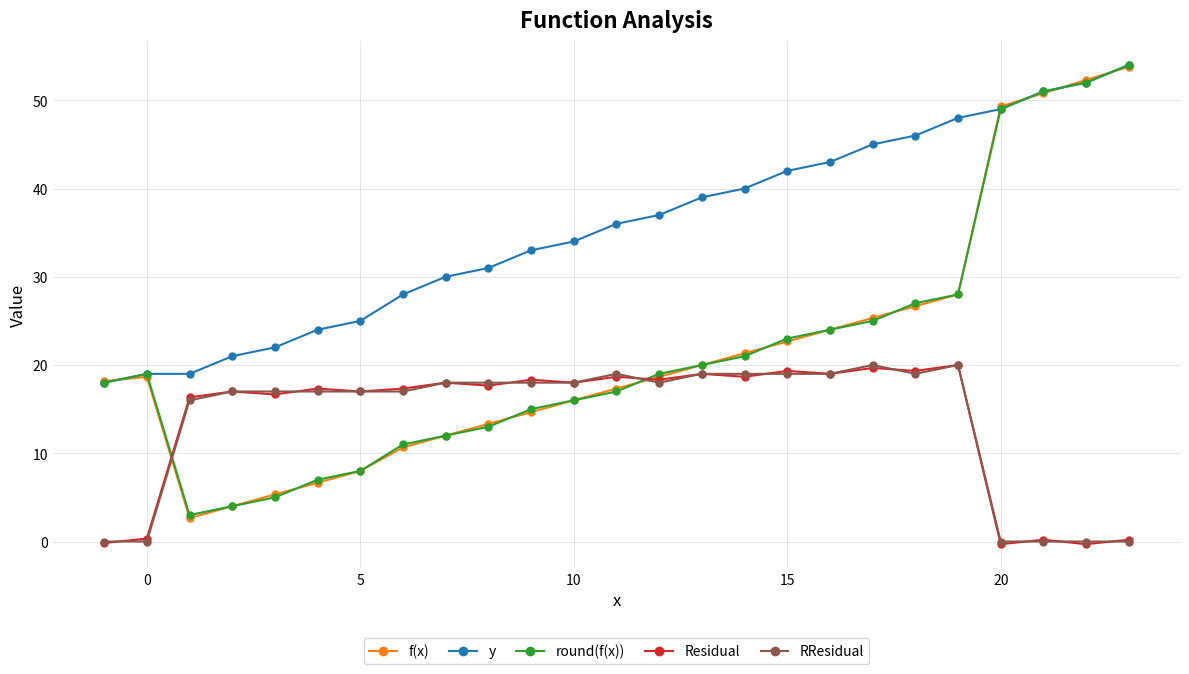

True or false: y and Residual intersect in this chart.

False